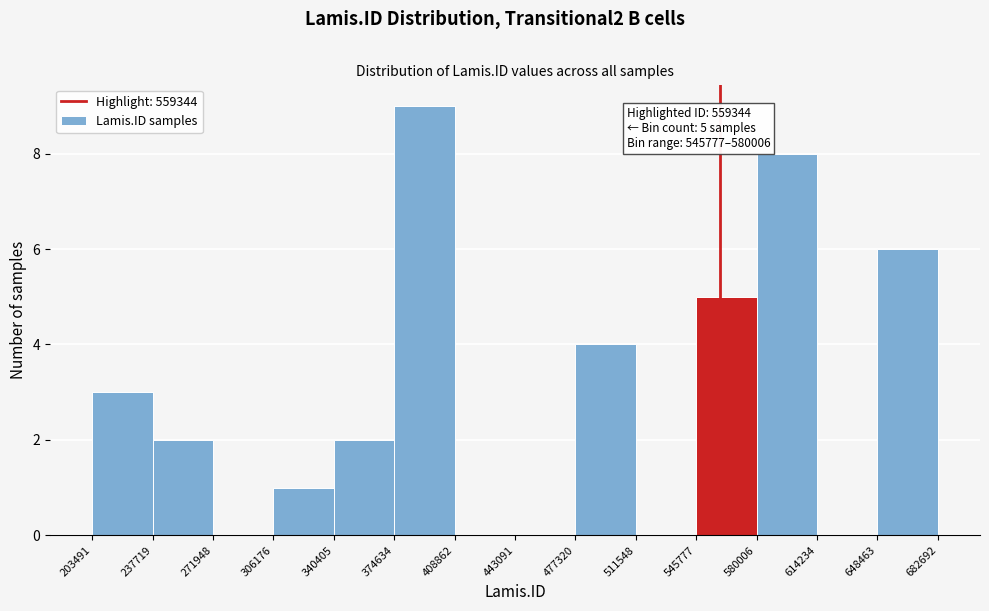

Over which range of the x-axis is the bar tallest?

374634 to 408862